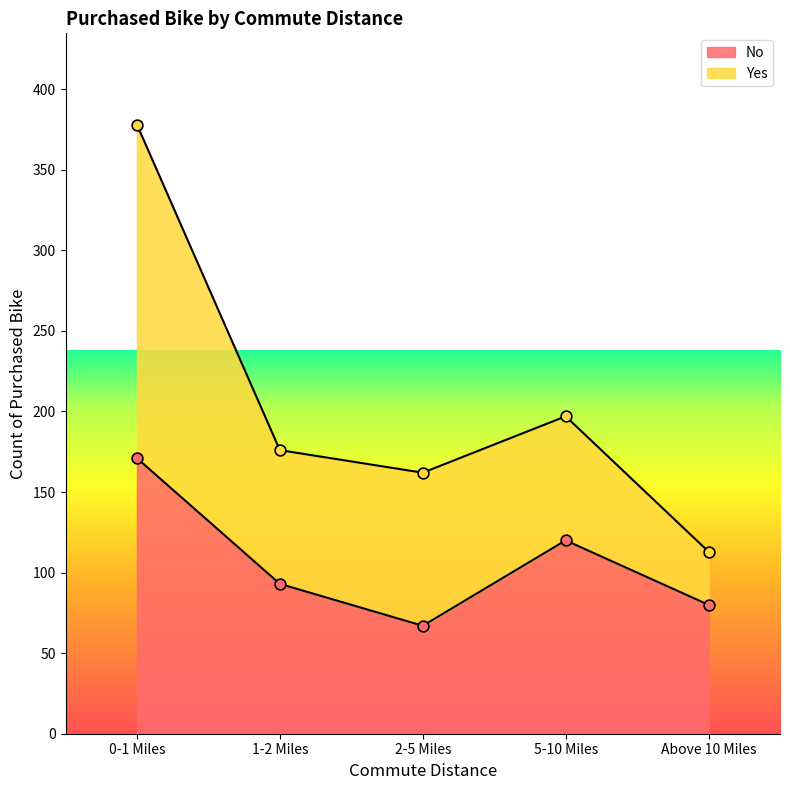

What is the change in value from 1-2 Miles to 5-10 Miles?

+27